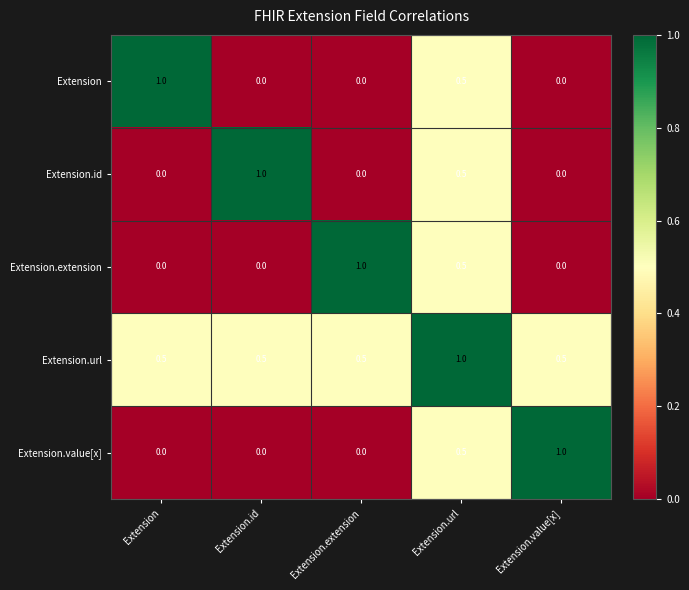

What is the maximum value for Extension.value[x]?

1.0